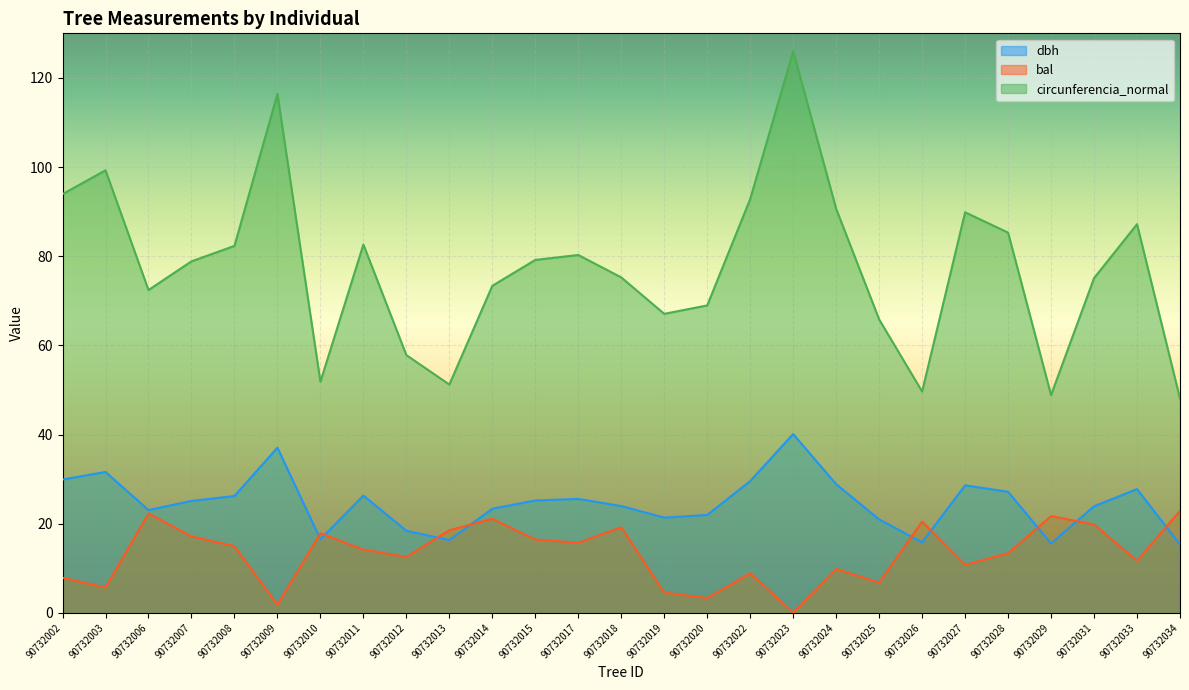

Rank the series at 90732022 from highest to lowest value.

circunferencia_normal, dbh, bal